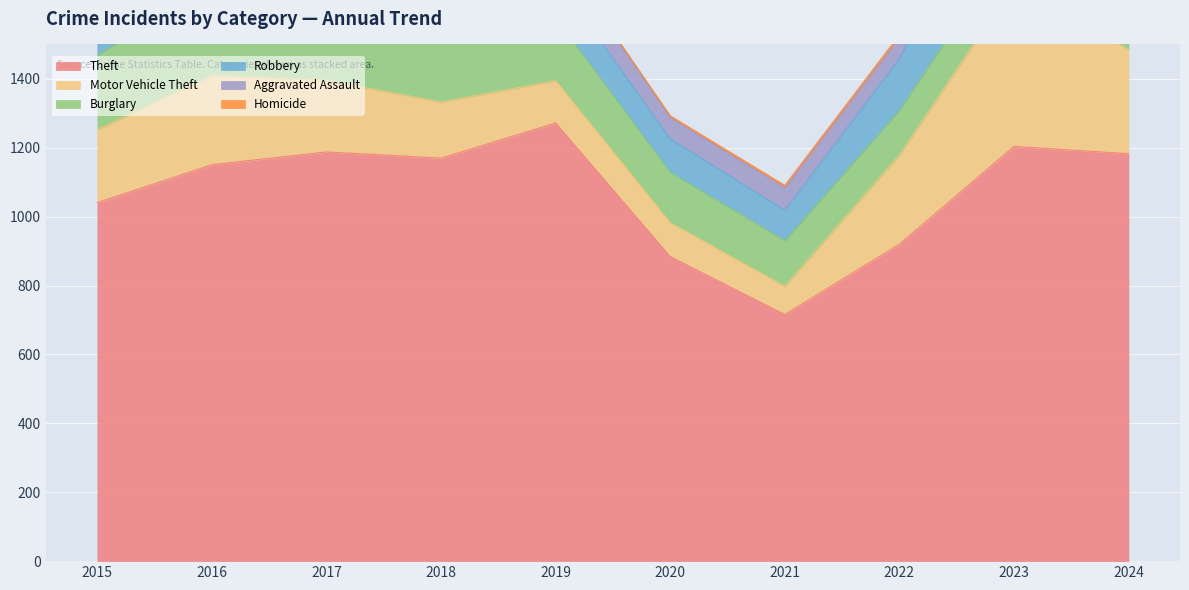

True or false: Motor Vehicle Theft and Burglary intersect in this chart.

True